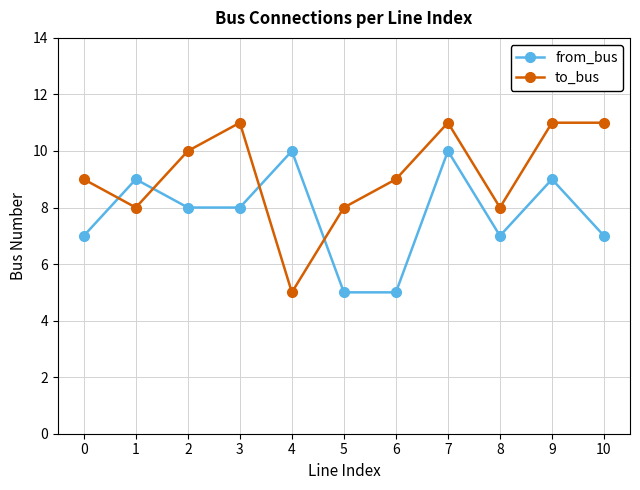

What is the greatest value displayed?

11